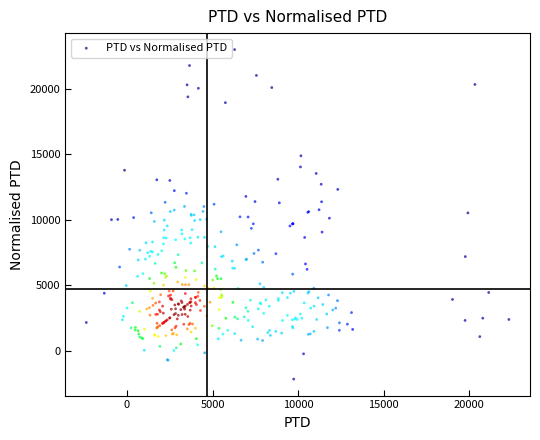

What is the range of X values (max minus min)?

24687.3